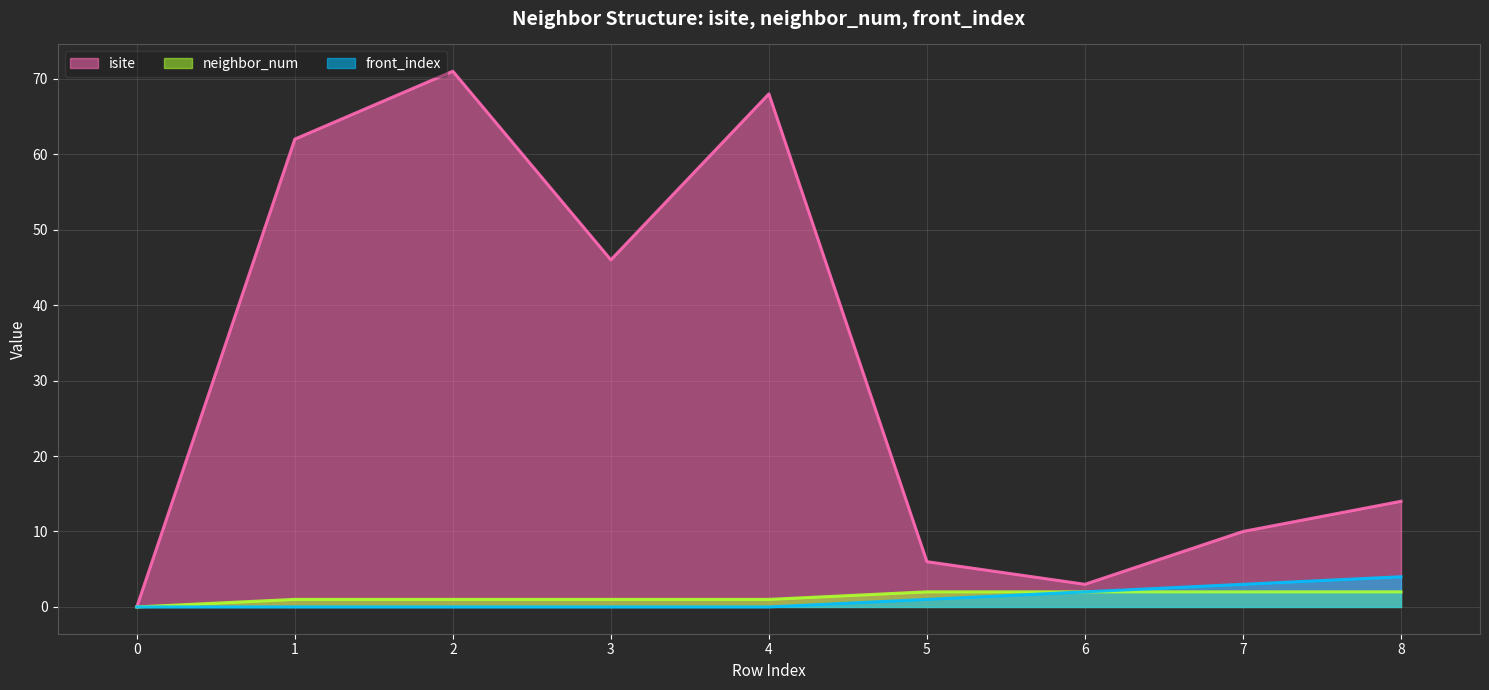

Where does the isite series first go above 14?

1